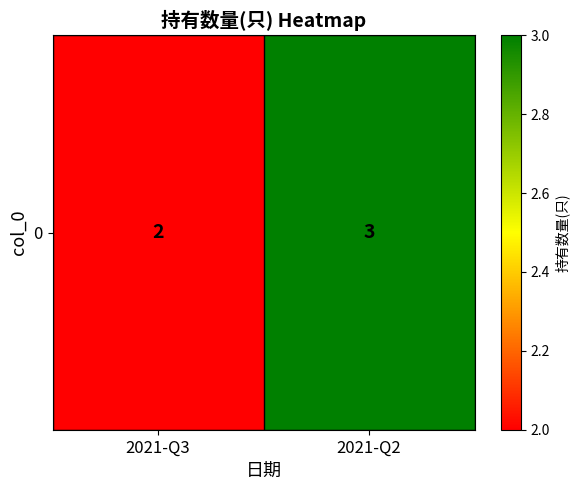

List the labels in order of value, smallest first.

2021-Q3, 2021-Q2